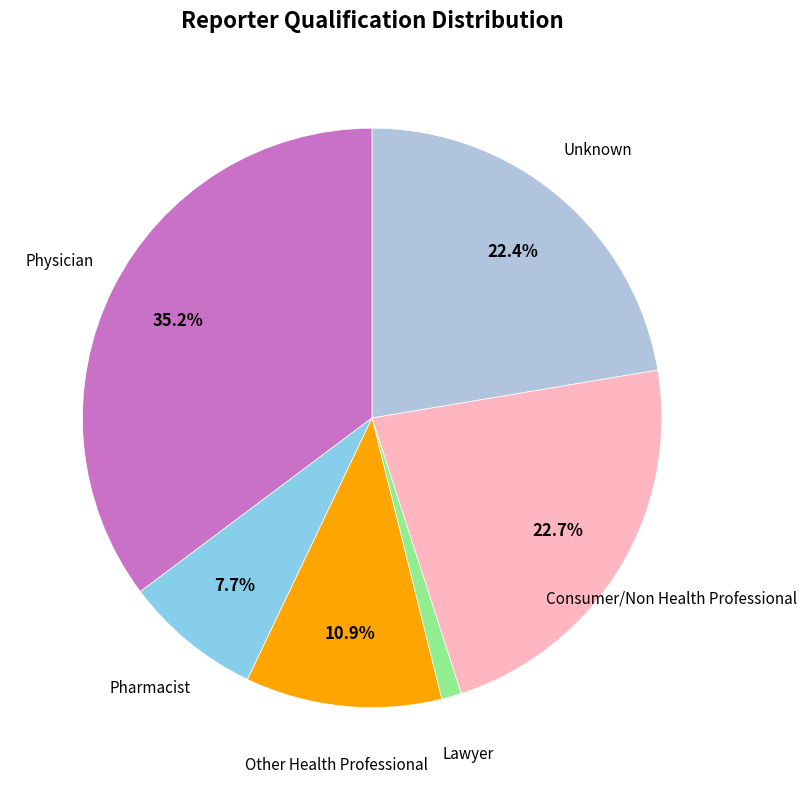

What is the ratio of the value at Other Health Professional to the value at Pharmacist?

1.4